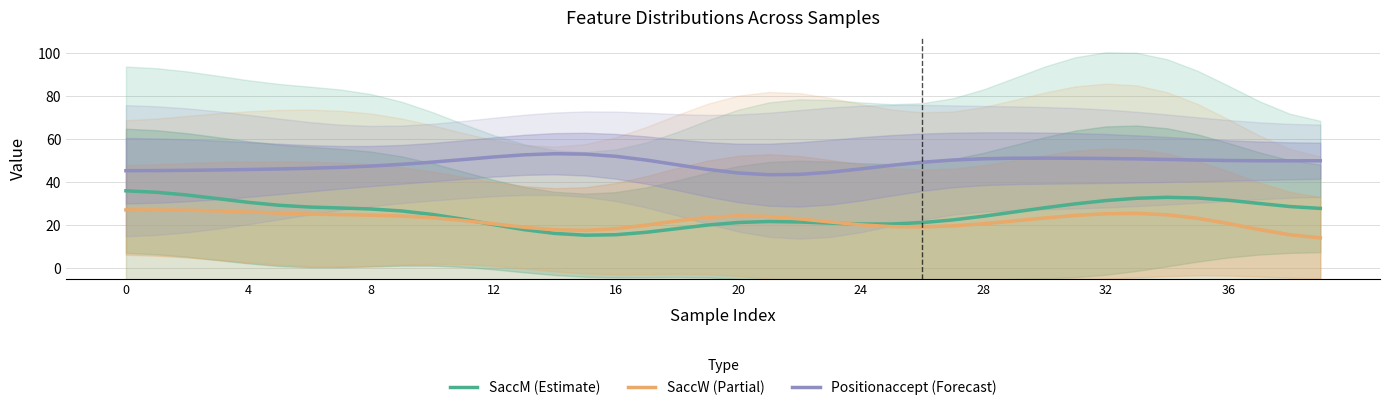

Rank the series by their maximum value, from lowest to highest.

SaccW (Partial), SaccM (Estimate), Positionaccept (Forecast)